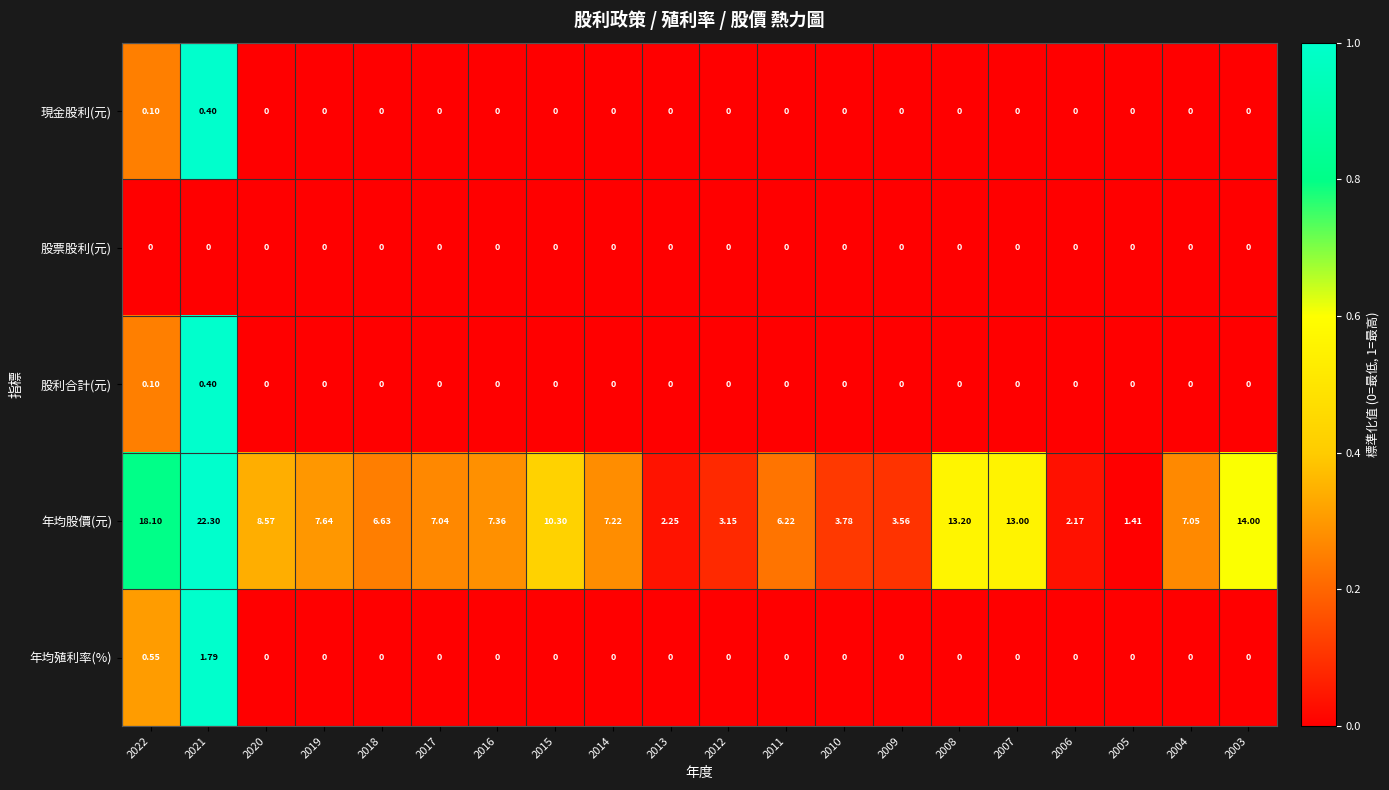

Which series has the largest total across all categories?

年均股價(元)